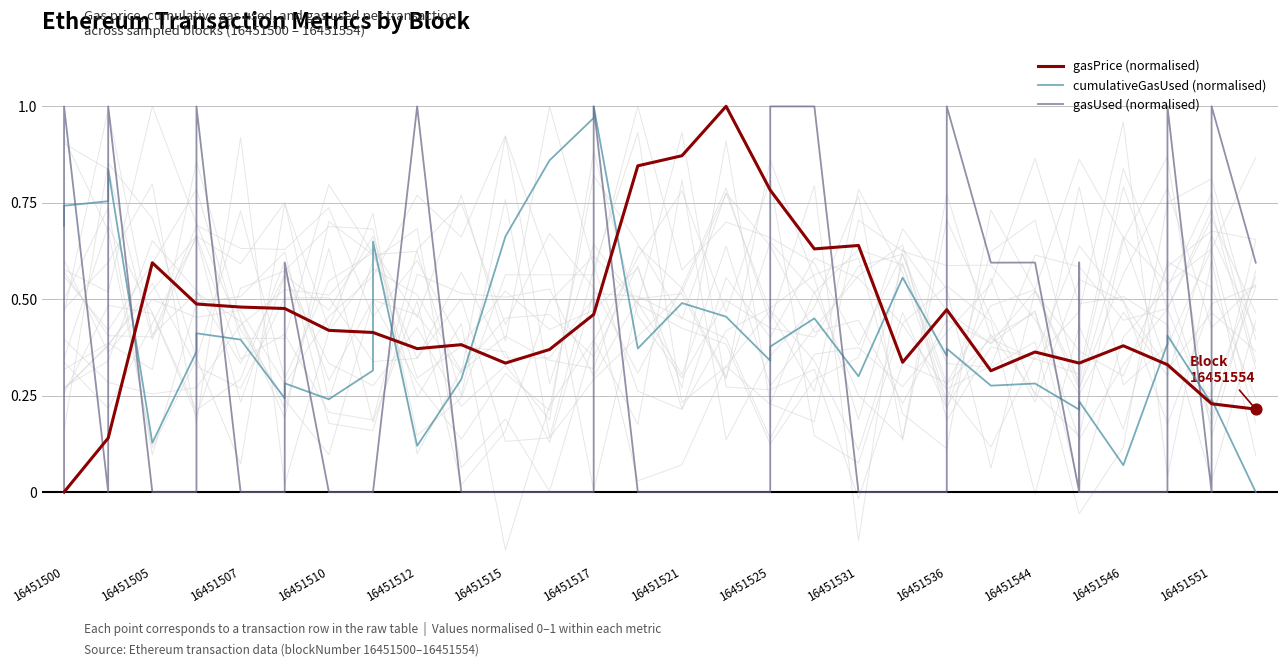

Which series has the largest total across all categories?

gasPrice (normalised)